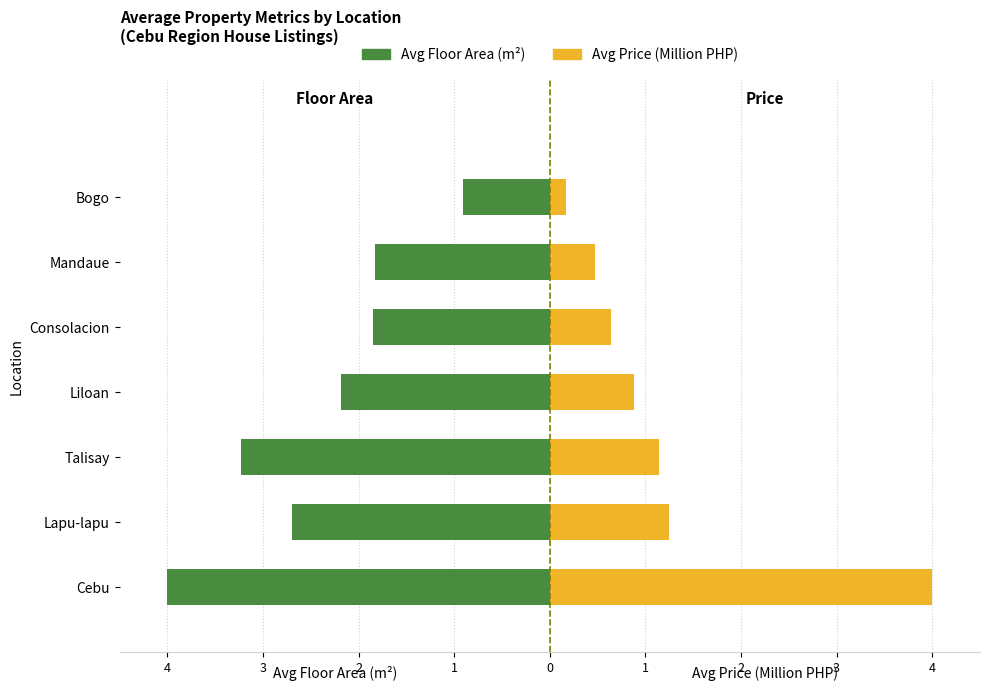

Count the number of categories in the chart.

7